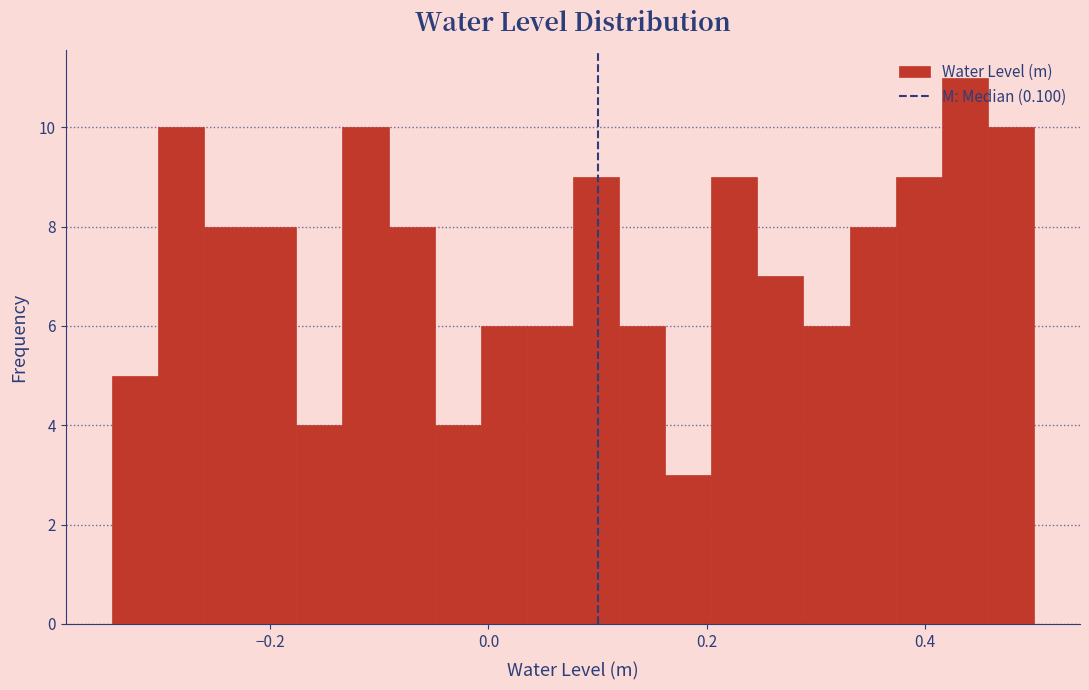

Around what value on the x-axis is the tallest bar? Give the approximate position of its centre, as read against the axis.

0.44